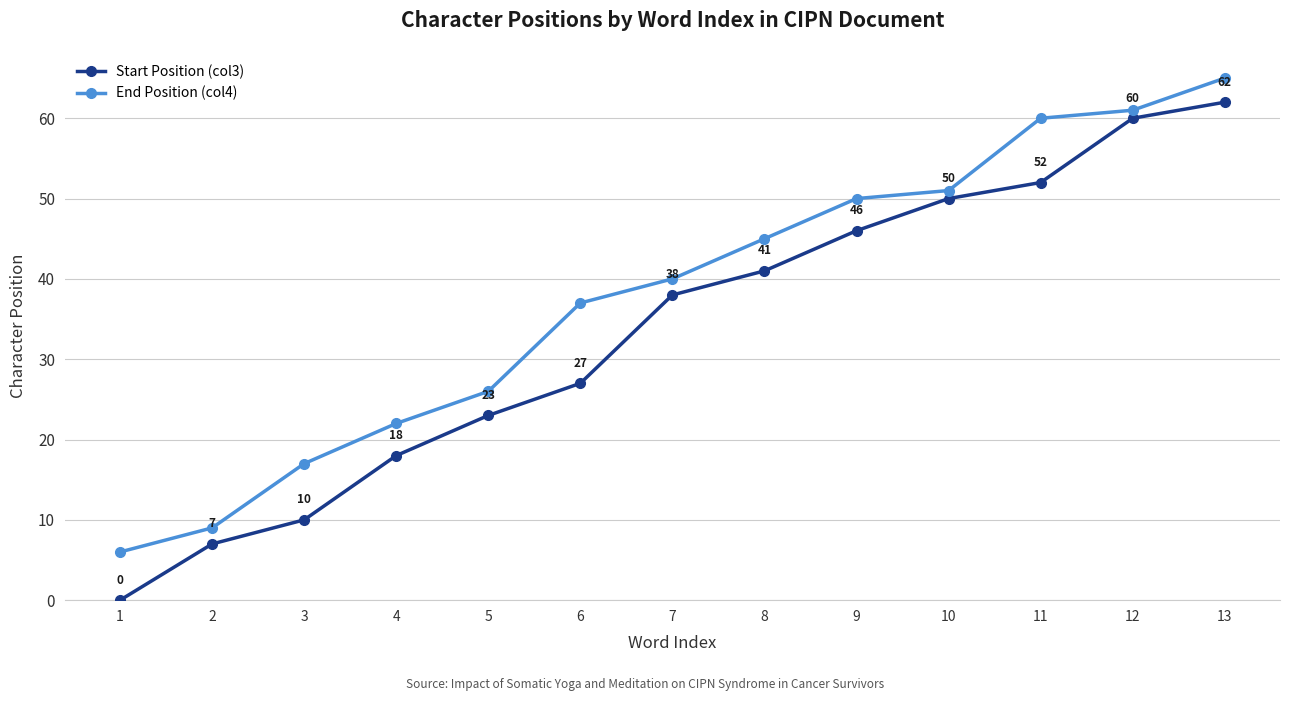

Rank the series by their maximum value, from highest to lowest.

End Position (col4), Start Position (col3)